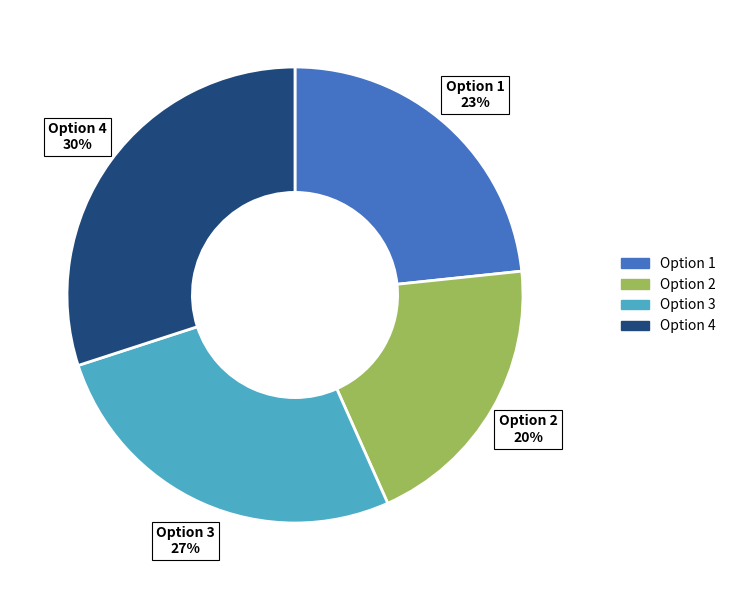

Which has a higher value, Option 3 or Option 1?

Option 3